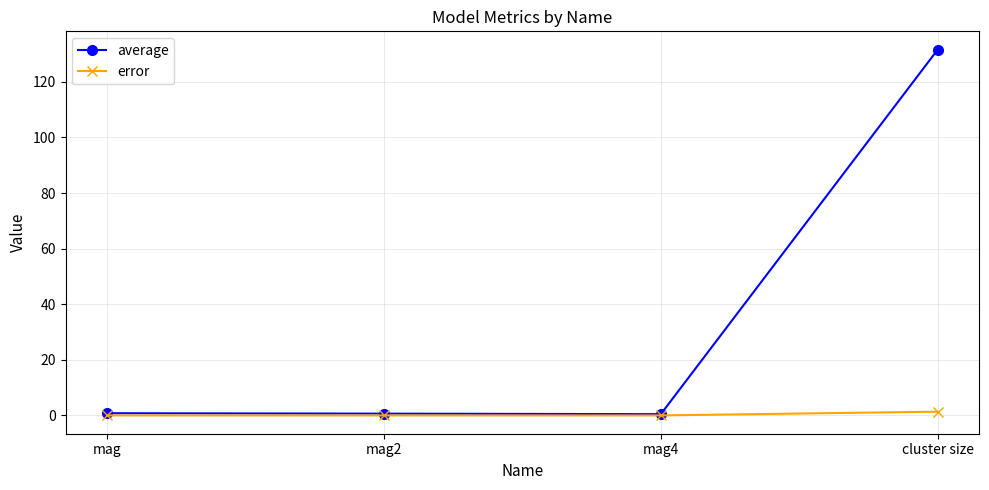

What is the spread (max minus min) of values at mag2?

0.6